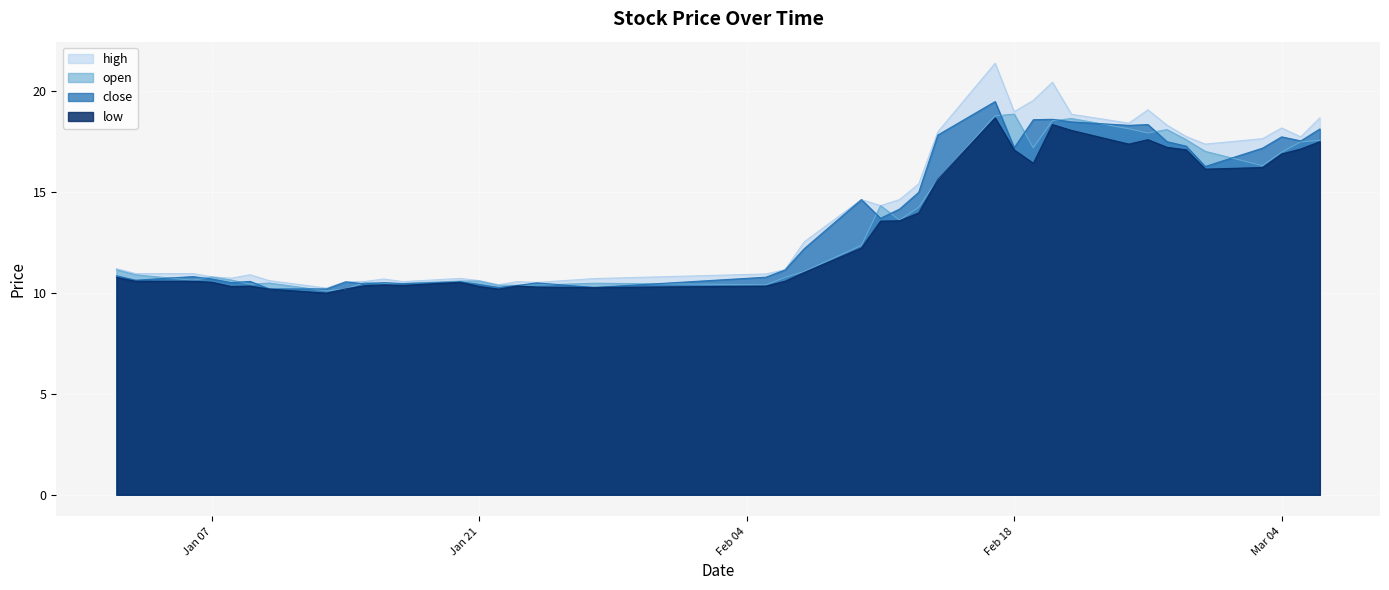

Which series has the widest spread of values?

high